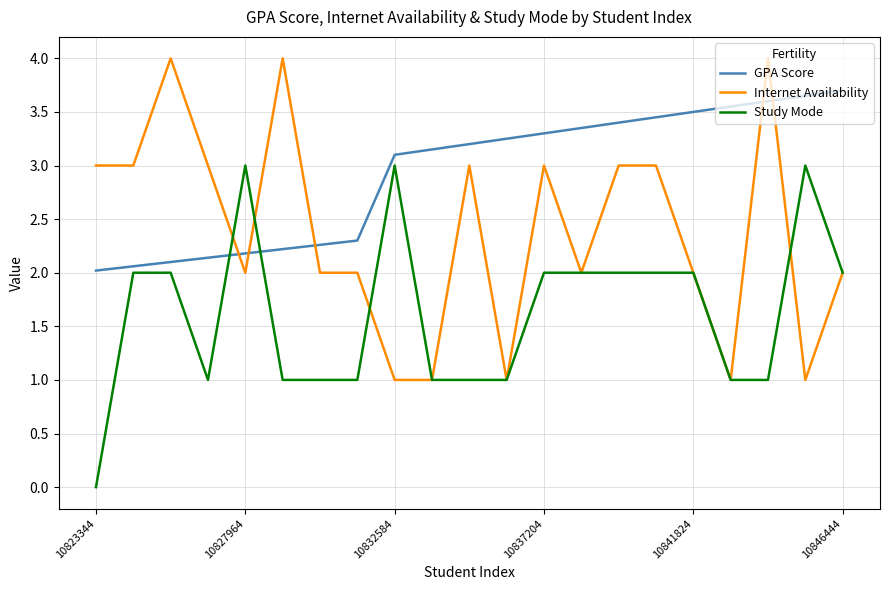

What is the highest value of the GPA Score series?

3.7